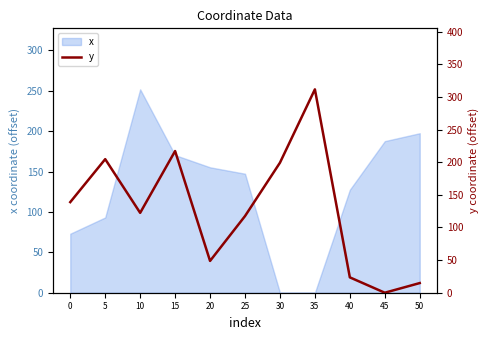

Is it true that x equals 127.5 at 40?

True